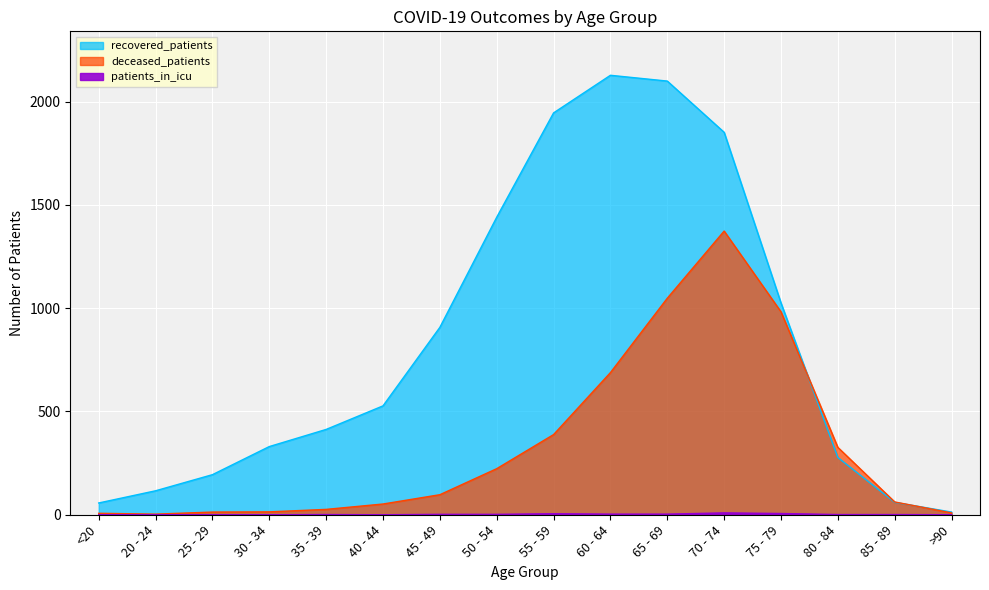

What is the greatest value displayed?

2127